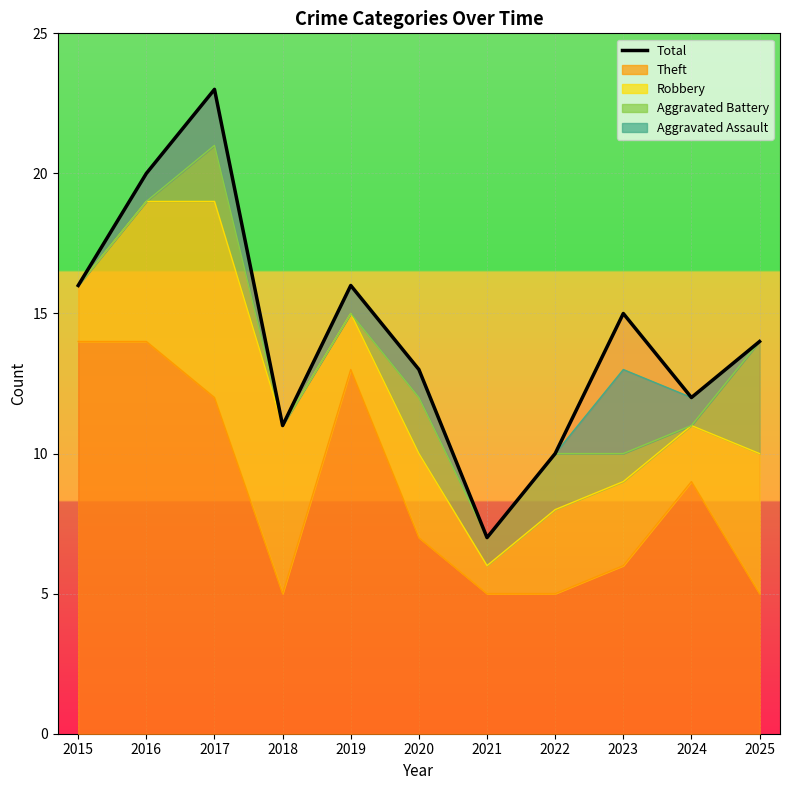

What is the ratio of the value at 2015 to the value at 2024?

1.3